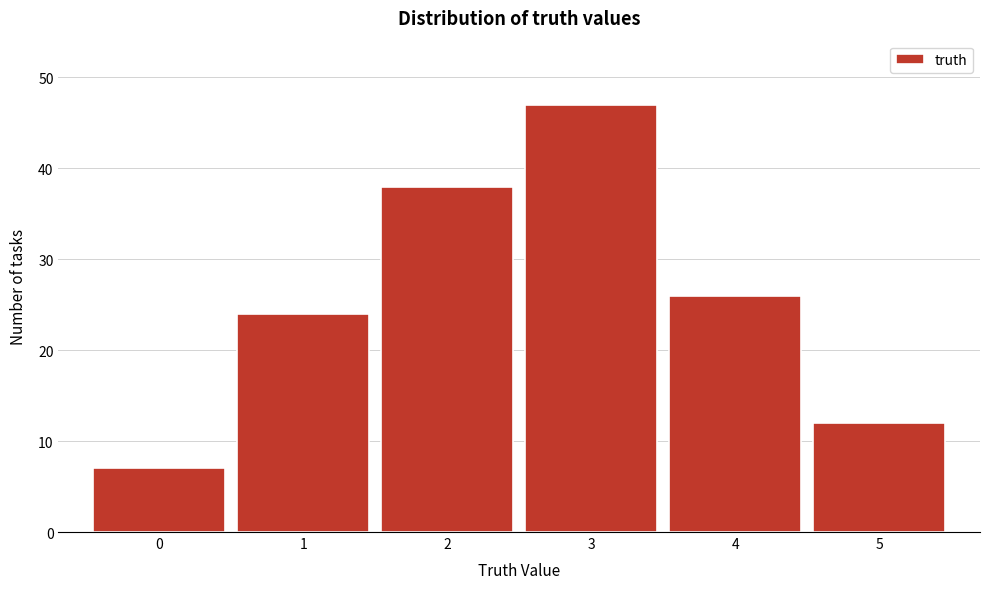

Reading left to right, transcribe this chart: for each bar, give the range it covers on the x-axis and its height. The values are not printed on the chart, so give them approximately, as read against the axis.

-0.5 to 0.5: 7
0.5 to 1.5: 24
1.5 to 2.5: 38
2.5 to 3.5: 47
3.5 to 4.5: 26
4.5 to 5.5: 12